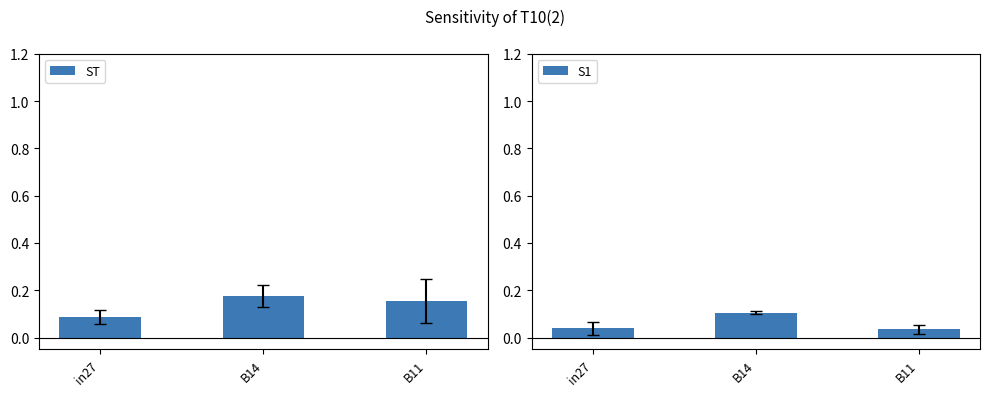

The value of ST at B14 is 0.2. True or false?

True